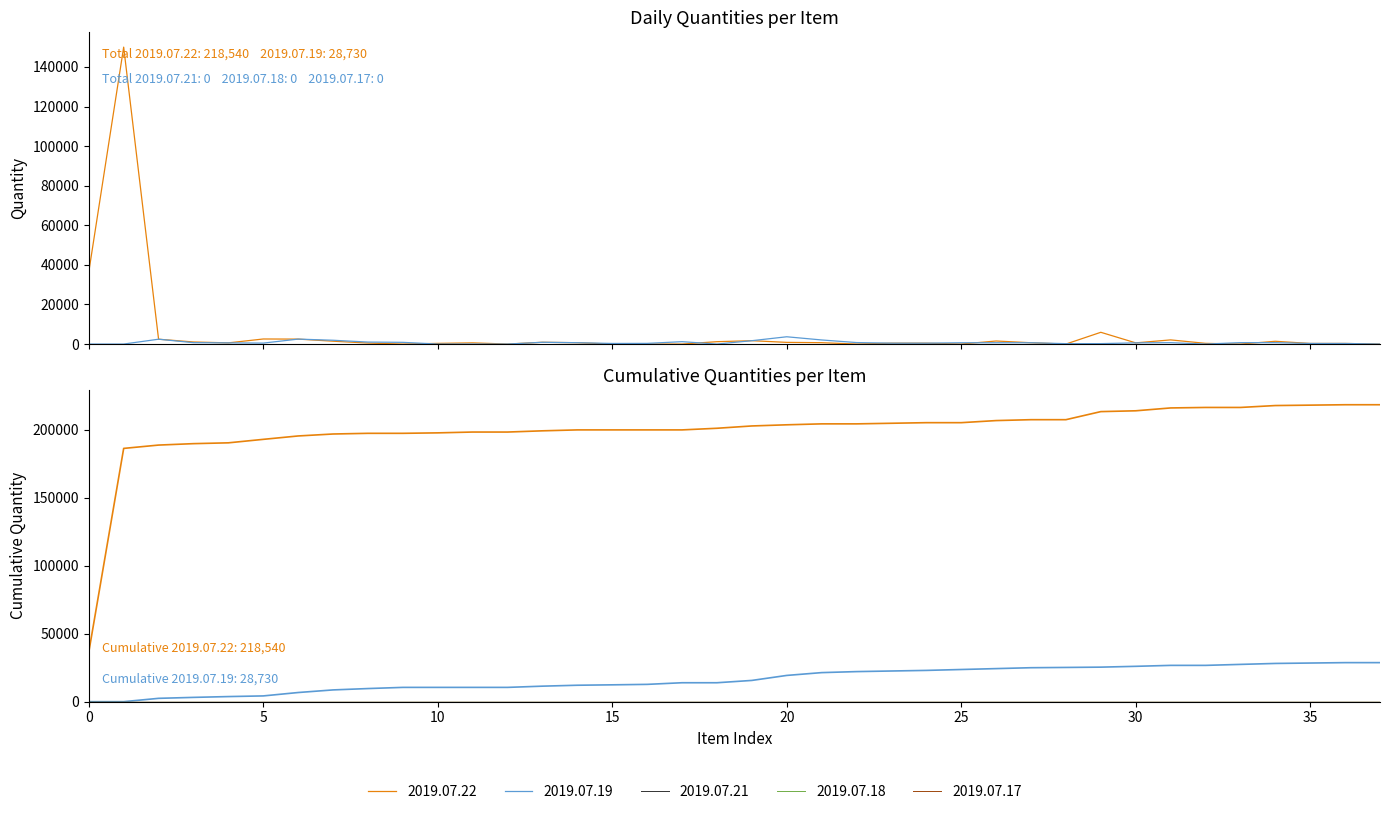

Where is 2019.07.19 nearest to the value 1840?

7